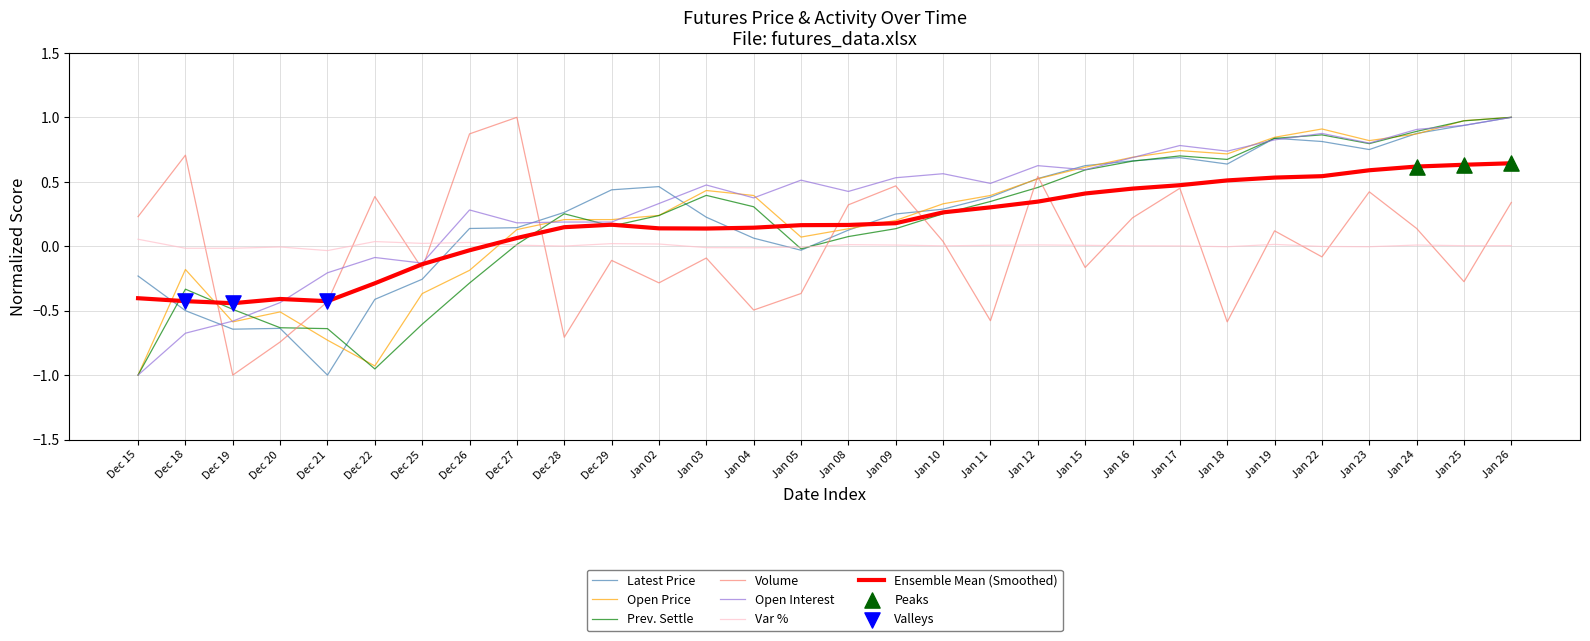

At which category is the sum across all series the highest?

Jan 26